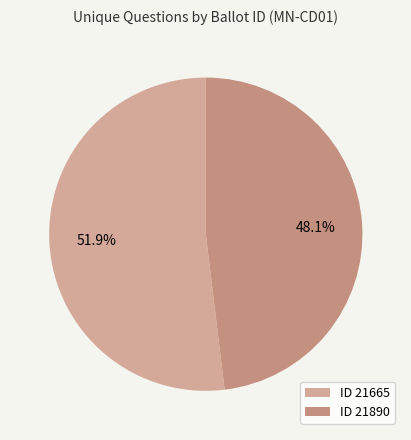

How many segments does this pie chart have?

2